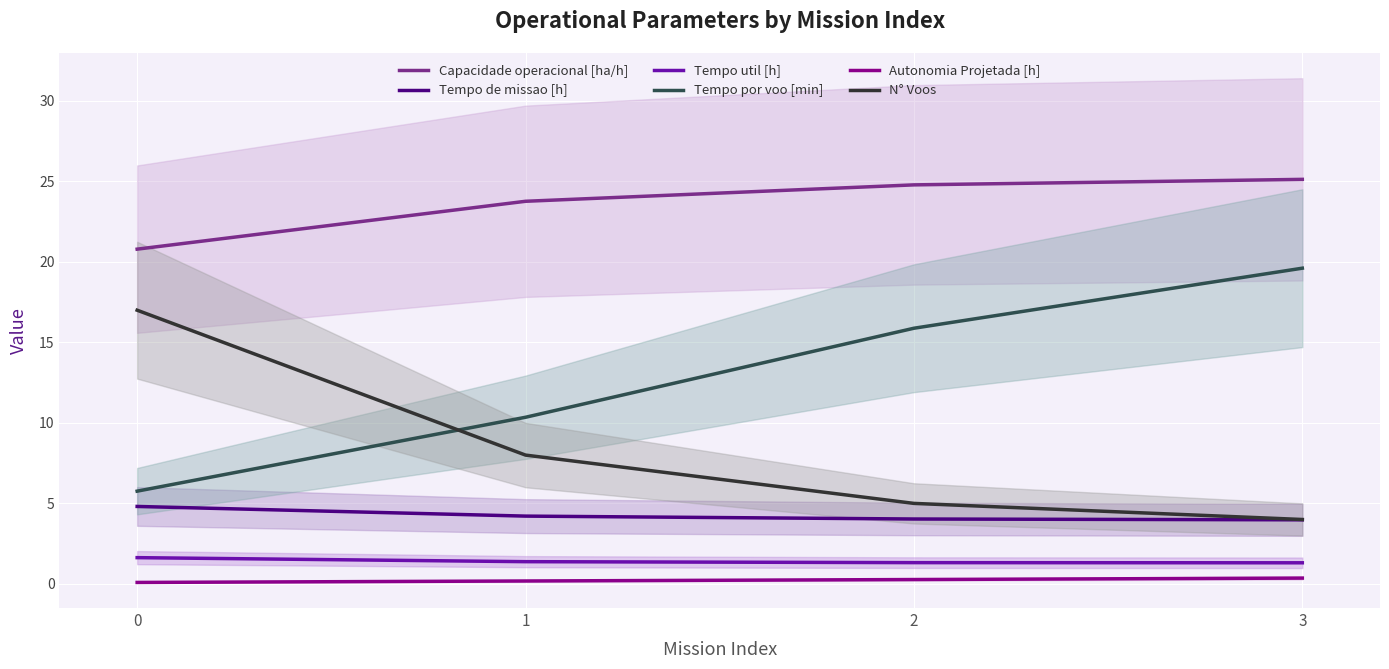

How many categories are shown in the chart?

4